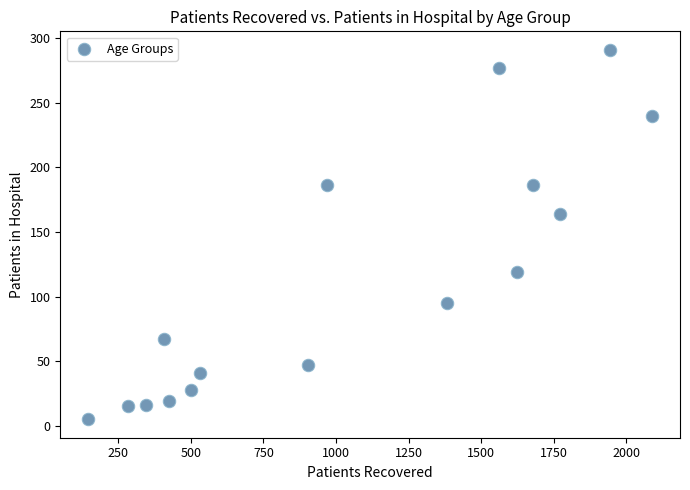

What is the range of X values (max minus min)?

1941